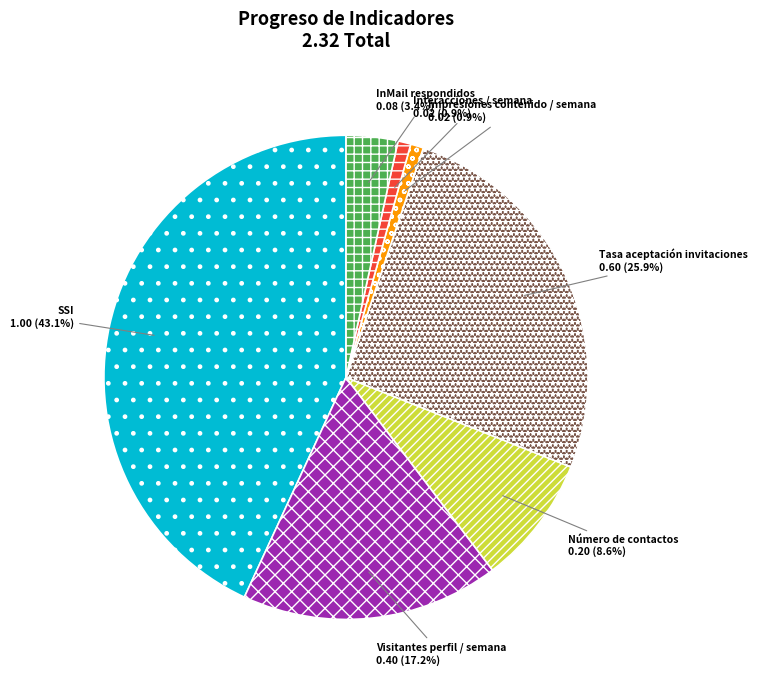

How many slices are in this pie chart?

7